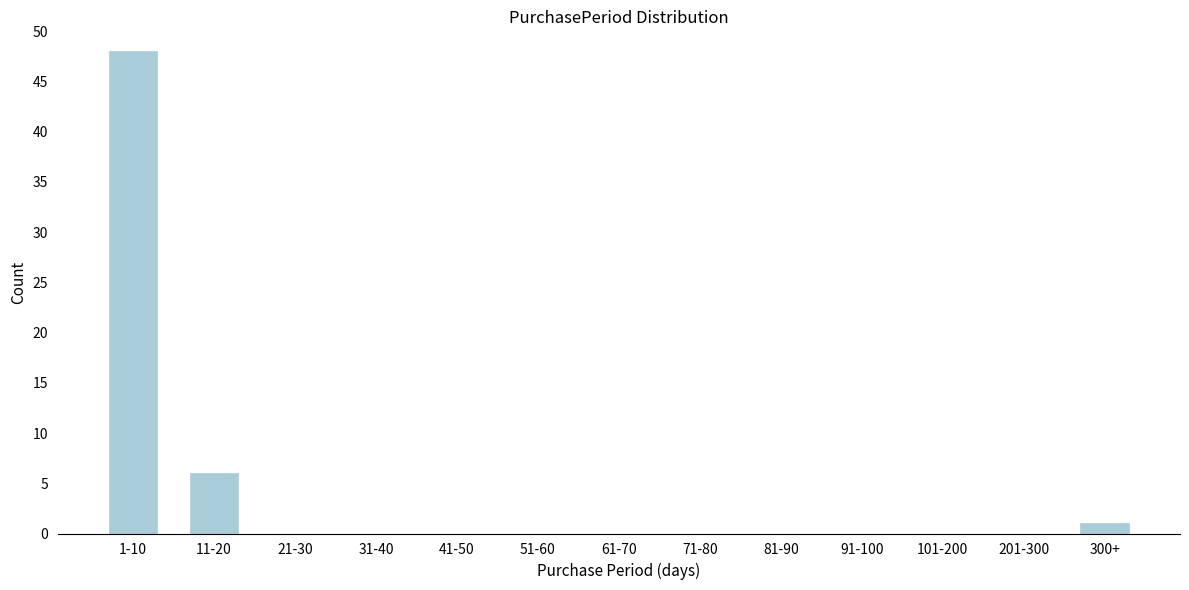

Reading left to right, list all the values displayed in this chart.

1-10=48	11-20=6	21-30=0	31-40=0	41-50=0	51-60=0	61-70=0	71-80=0	81-90=0	91-100=0	101-200=0	201-300=0	300+=1